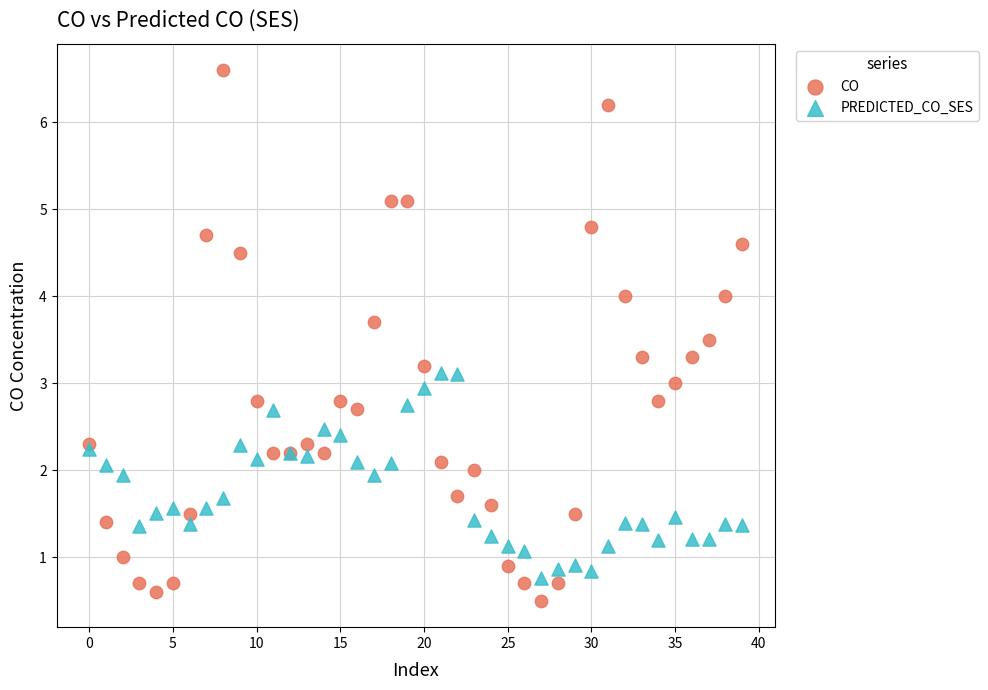

Which series reaches the maximum Y coordinate?

CO